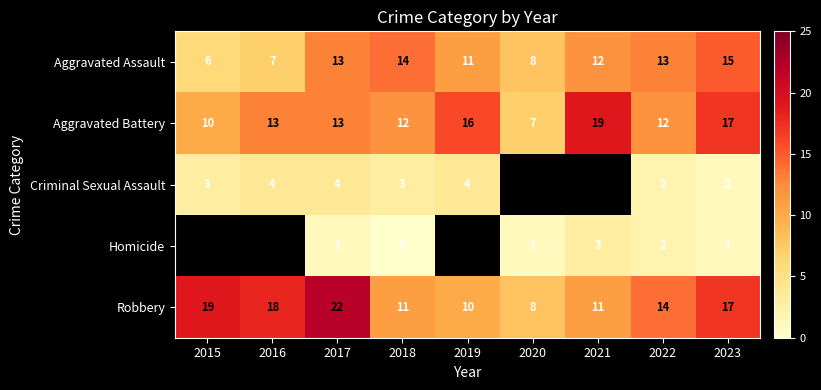

What is the total value across all series at 2018?

40.0